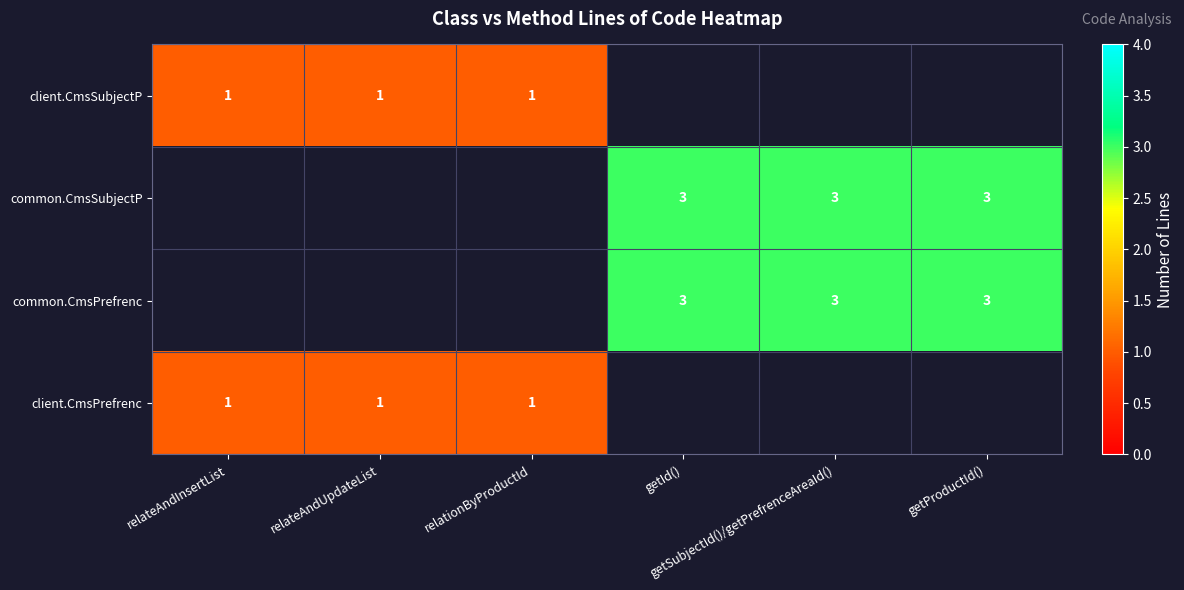

Rank the series by their maximum value, from highest to lowest.

client.CmsSubjectP, common.CmsSubjectP, common.CmsPrefrenc, client.CmsPrefrenc